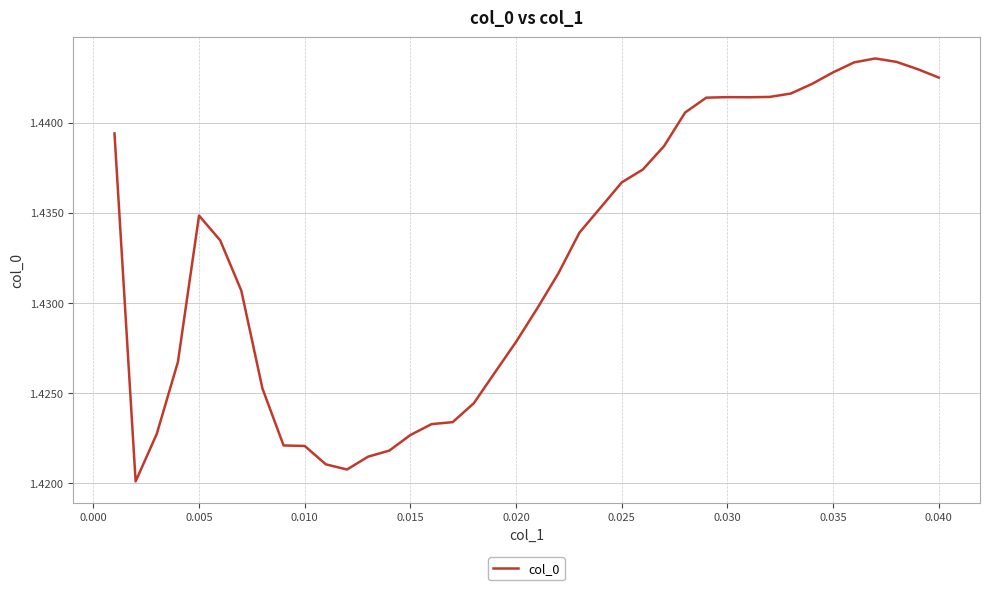

Does the chart have visible grid lines?

Yes